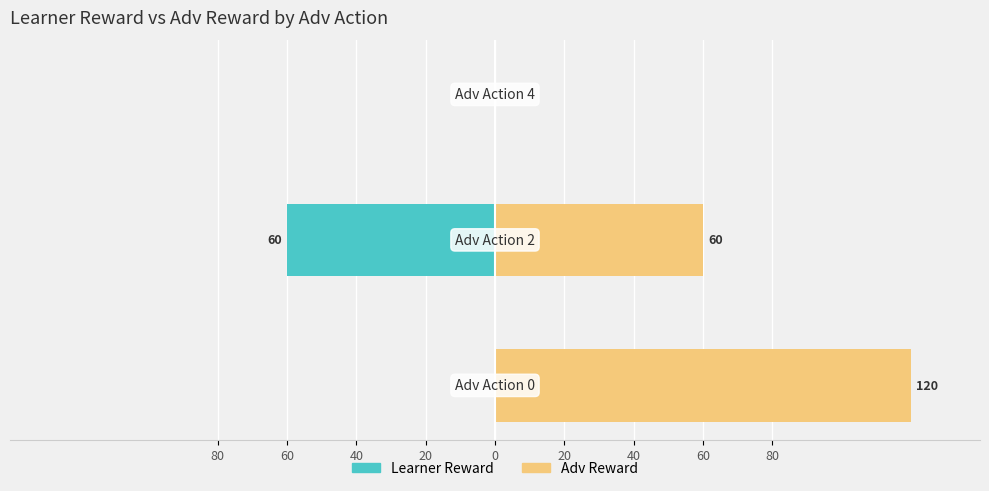

Reading right to left, extract all data points from this chart.

Learner Reward: 0	-60	0
Adv Reward: 0	60	120